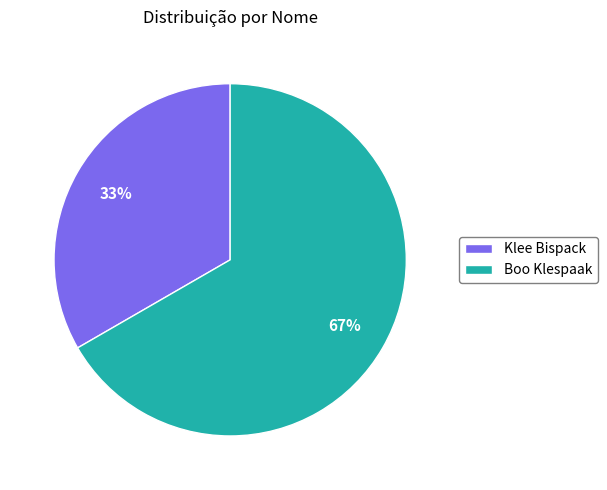

How many slices are in this pie chart?

2